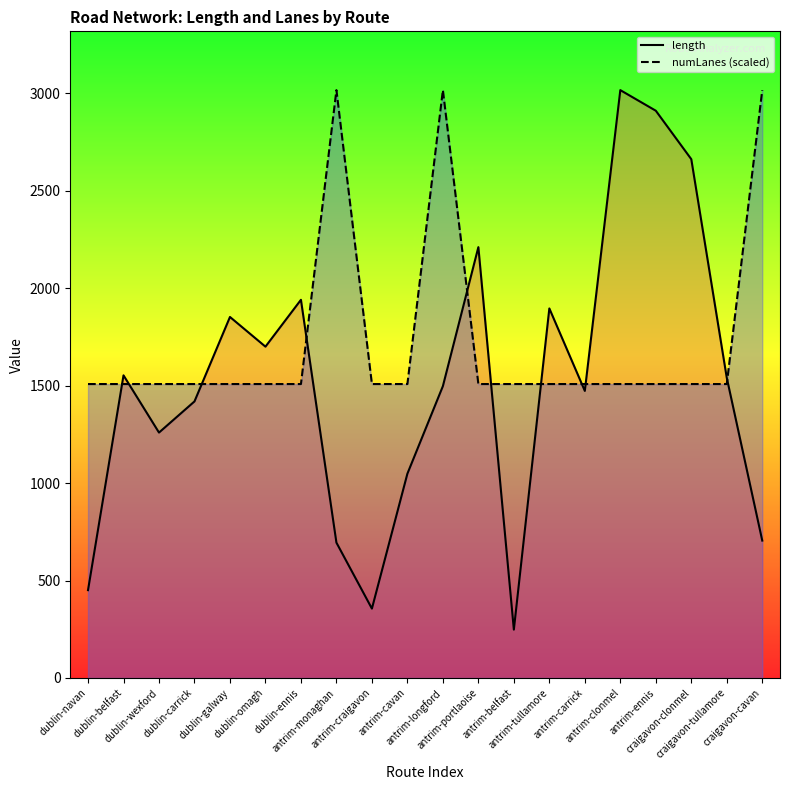

Does the chart have visible grid lines?

No